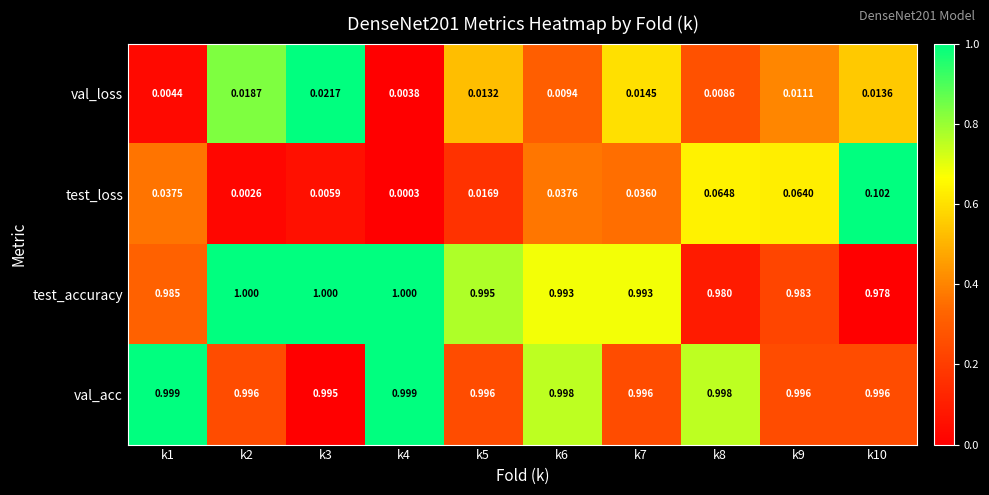

Between k4 and k10, which series saw the biggest shift?

test_loss